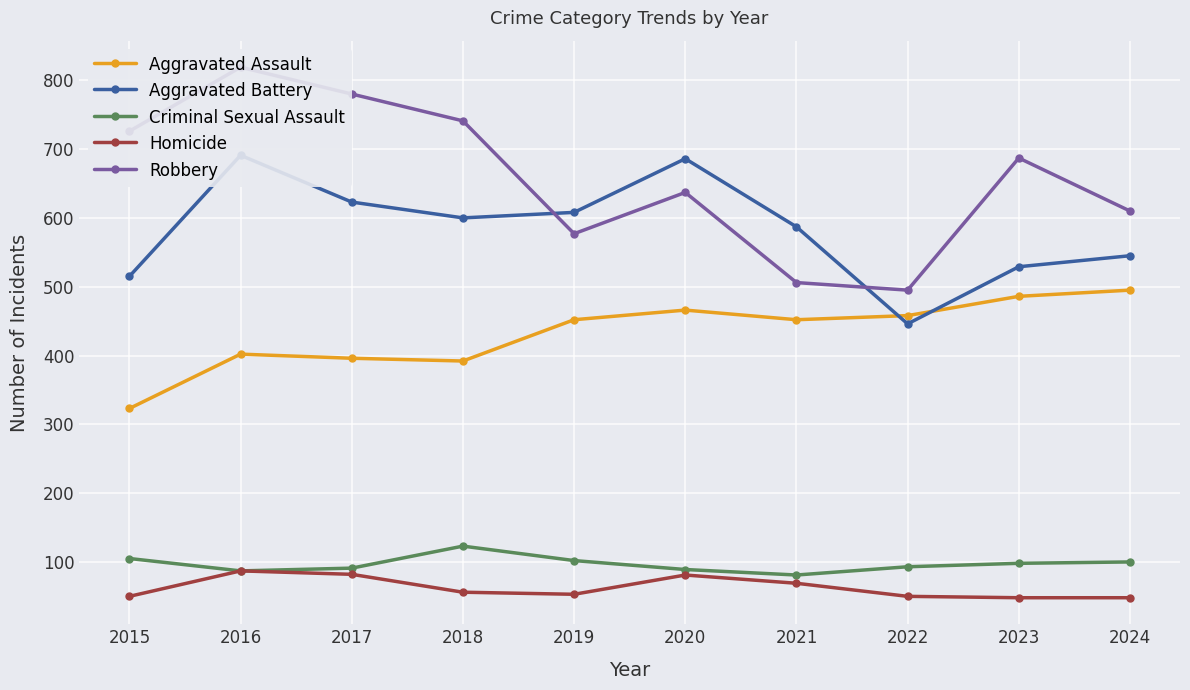

At which category does Aggravated Battery reach its first local valley?

2018